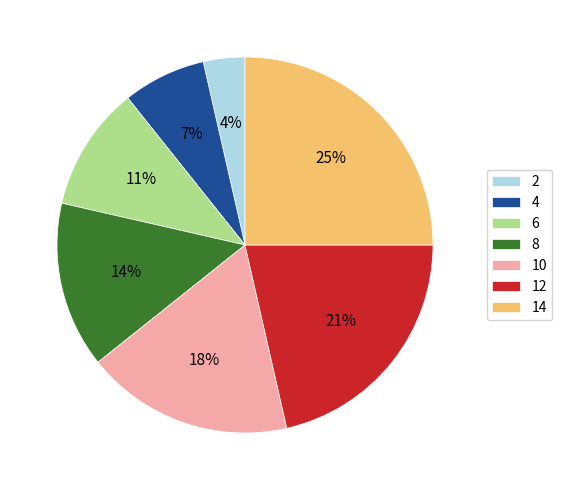

Approximately how many times larger is the value at 4 compared to 14?

0.3